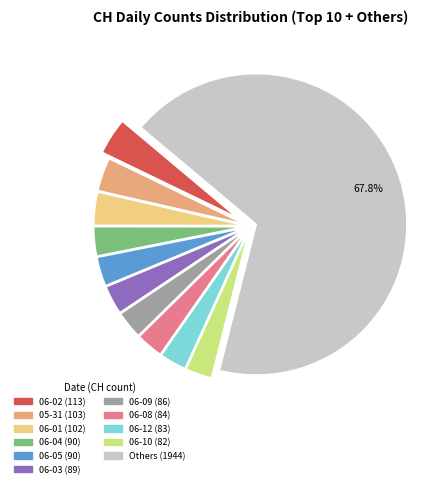

Count the number of slices in the pie.

11